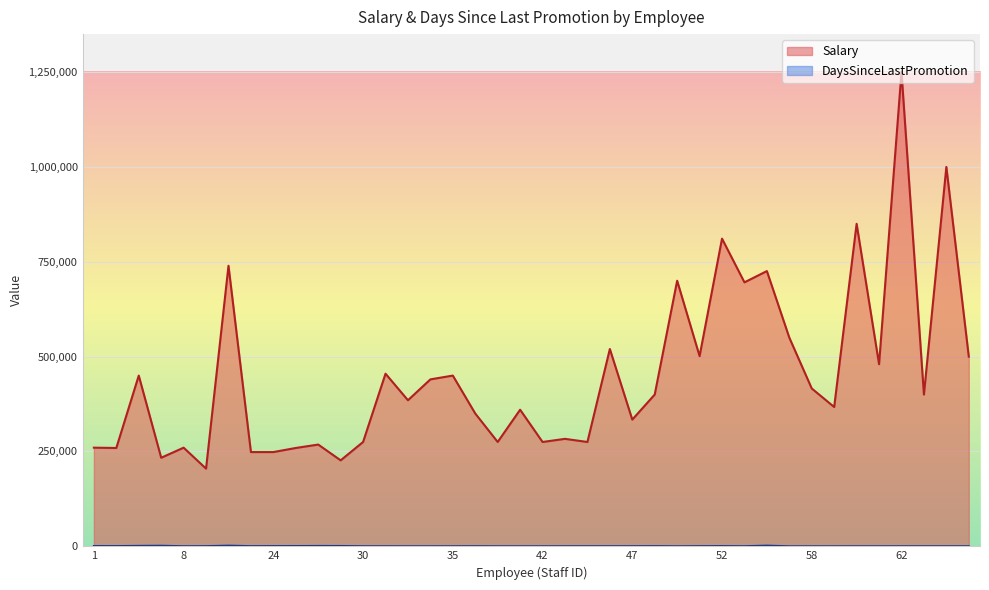

List the series in order of their overall mean, highest first.

Salary, DaysSinceLastPromotion